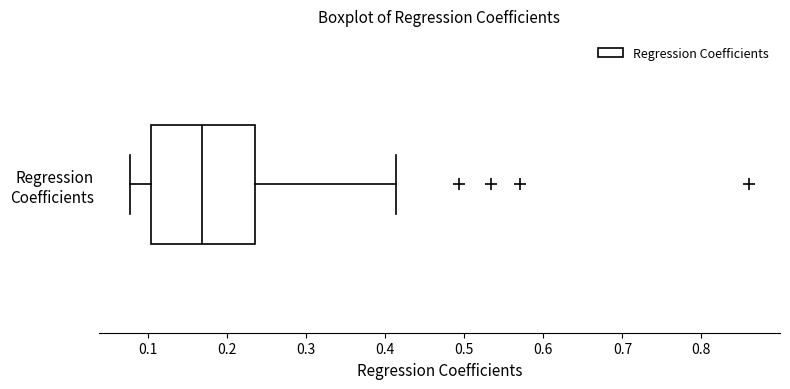

Where does the left whisker of the box for Regression Coefficients end on the x-axis? The values are not printed on the chart, so give them approximately, as read against the axis.

0.08